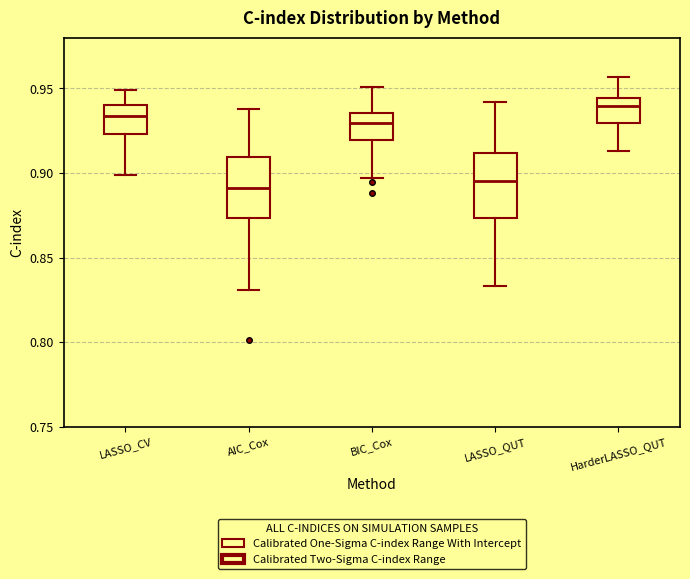

Reading left to right, read every box against the y-axis: the position of its median line, the range the box covers, and the ends of its whiskers. The values are not printed on the chart, so give them approximately, as read against the axis.

LASSO_CV: median 0.935, box 0.925 to 0.940, whiskers 0.900 to 0.950
AIC_Cox: median 0.890, box 0.875 to 0.910, whiskers 0.830 to 0.940
BIC_Cox: median 0.930, box 0.920 to 0.935, whiskers 0.895 to 0.950
LASSO_QUT: median 0.895, box 0.875 to 0.910, whiskers 0.835 to 0.940
HarderLASSO_QUT: median 0.940, box 0.930 to 0.945, whiskers 0.915 to 0.955